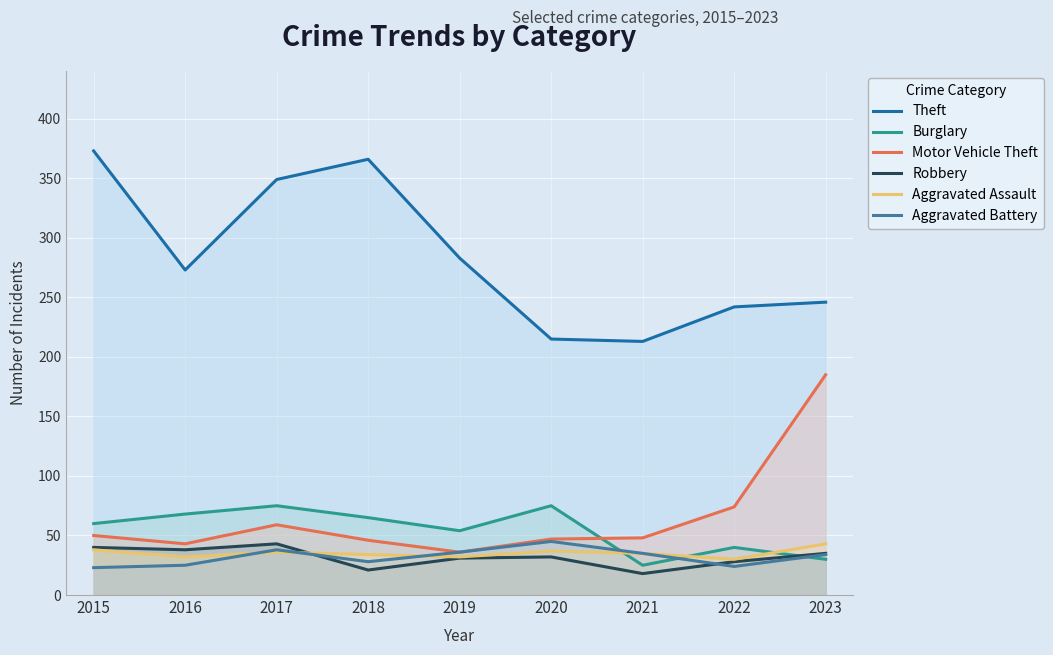

Which series has the largest range (max minus min)?

Theft